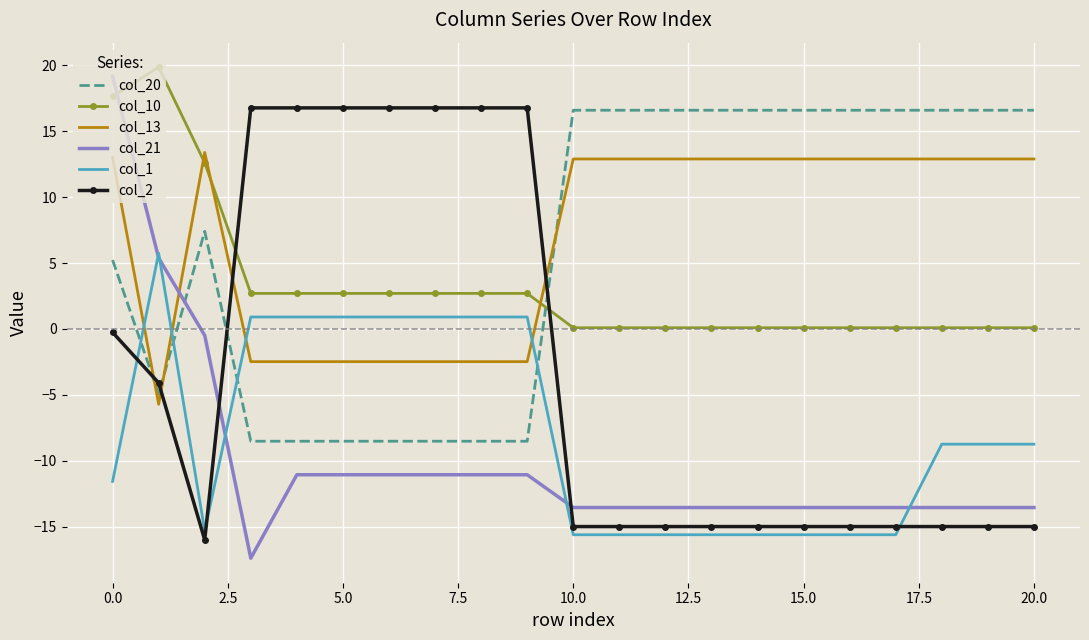

How many values in col_20 are above zero?

13